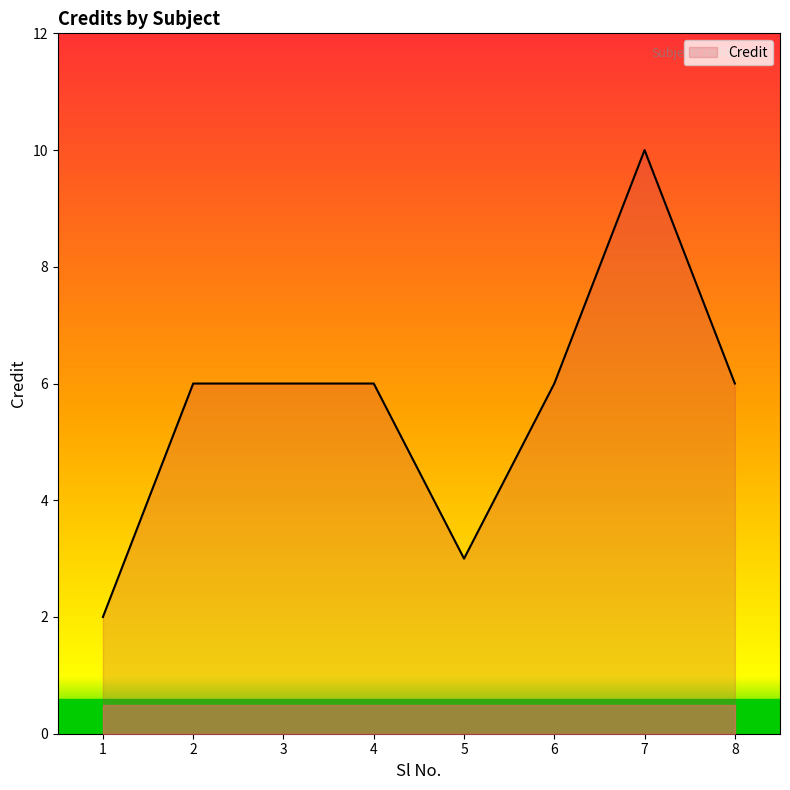

How many series are shown in this chart?

1